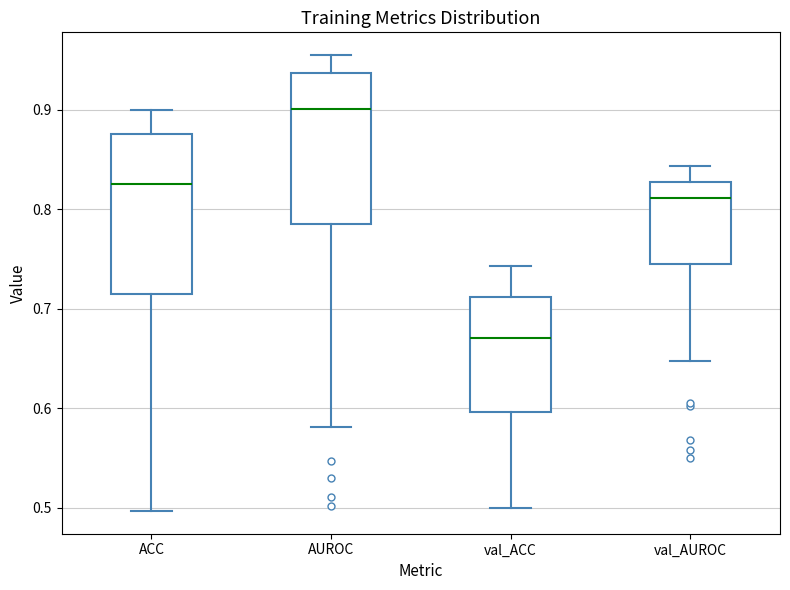

Reading left to right, read every box against the y-axis: the position of its median line, the range the box covers, and the ends of its whiskers. The values are not printed on the chart, so give them approximately, as read against the axis.

ACC: median 0.83, box 0.72 to 0.88, whiskers 0.50 to 0.90
AUROC: median 0.90, box 0.79 to 0.94, whiskers 0.58 to 0.95
val_ACC: median 0.67, box 0.60 to 0.71, whiskers 0.50 to 0.74
val_AUROC: median 0.81, box 0.74 to 0.83, whiskers 0.65 to 0.84